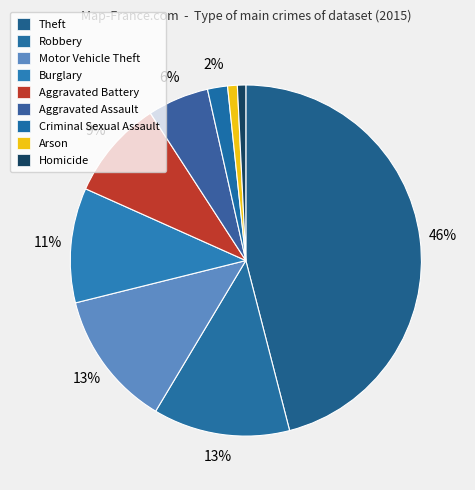

What percentage do Arson and Robbery together represent?

13.5%